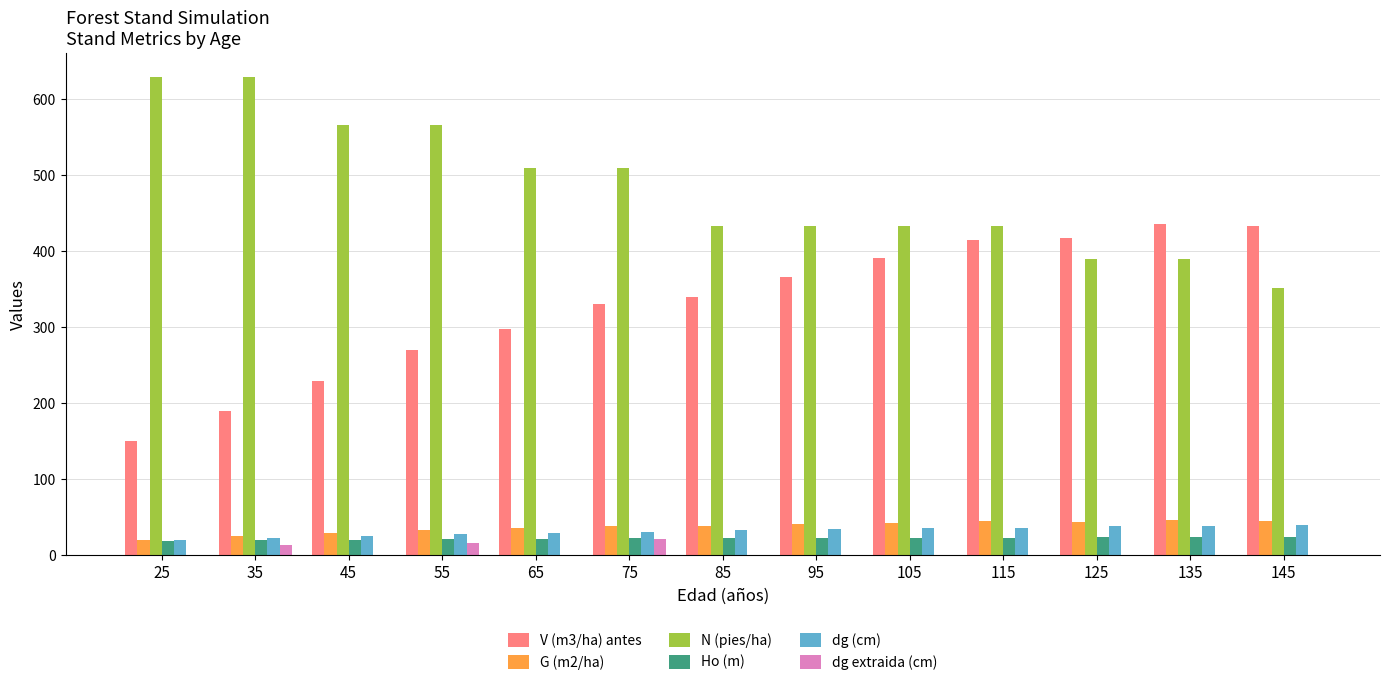

What is the sum of the dg (cm) values at 145 and 95?

74.8